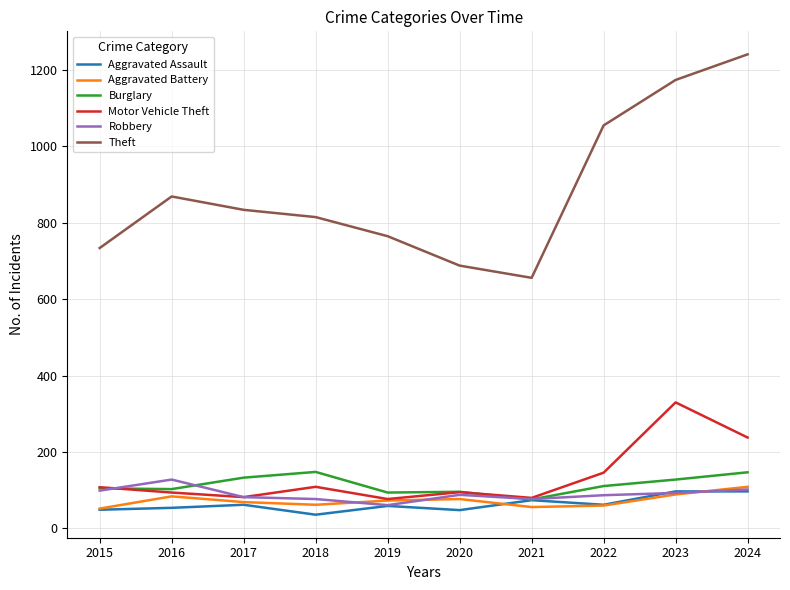

What is the difference between the Motor Vehicle Theft values at 2018 and 2023?

221